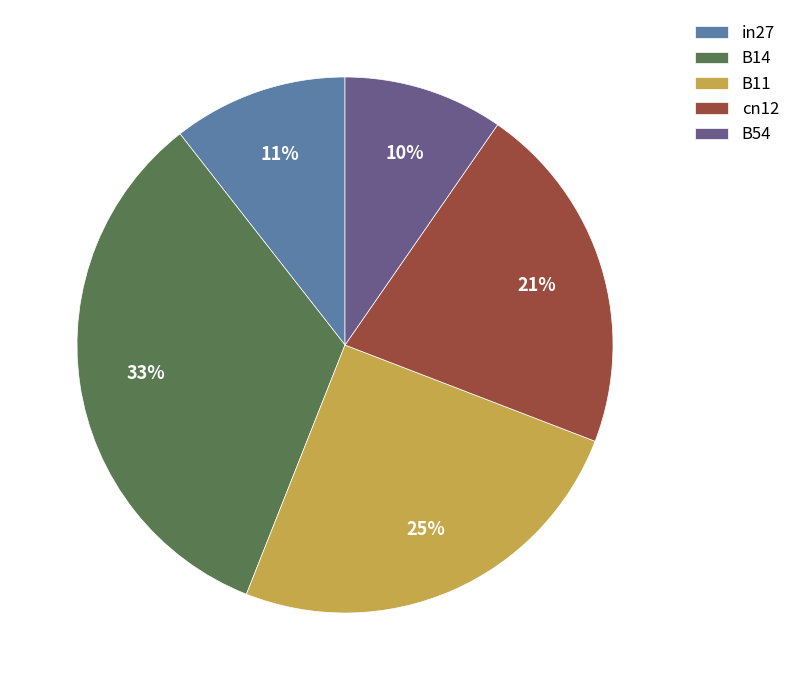

Does cn12 account for over 50% of the chart?

No